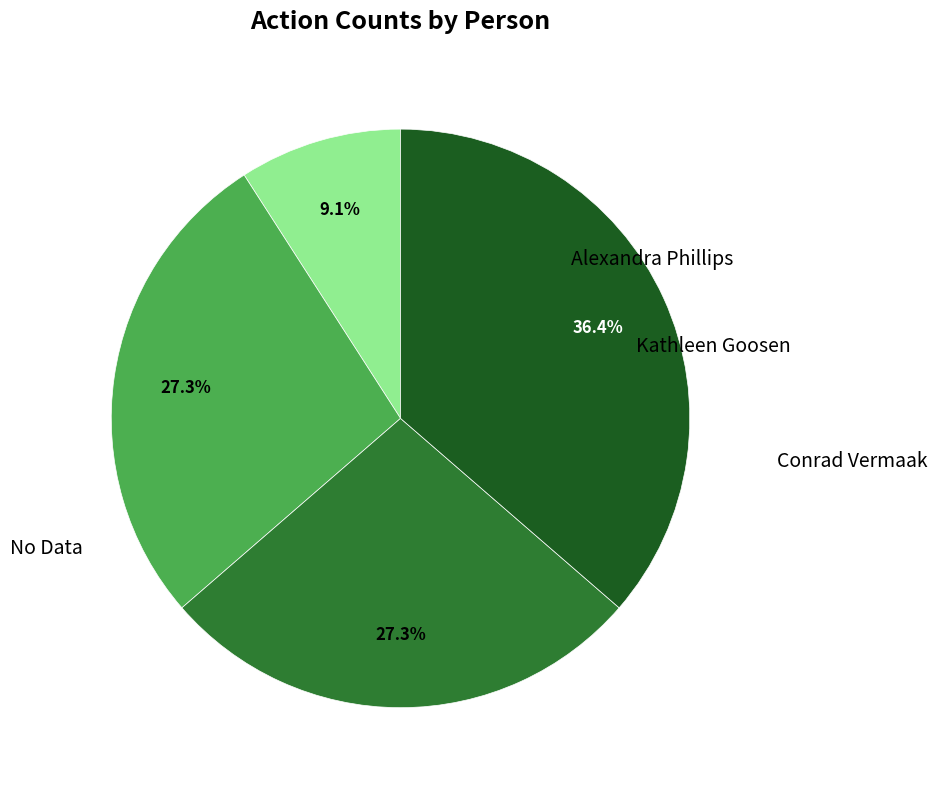

Is there a majority slice in this chart?

No